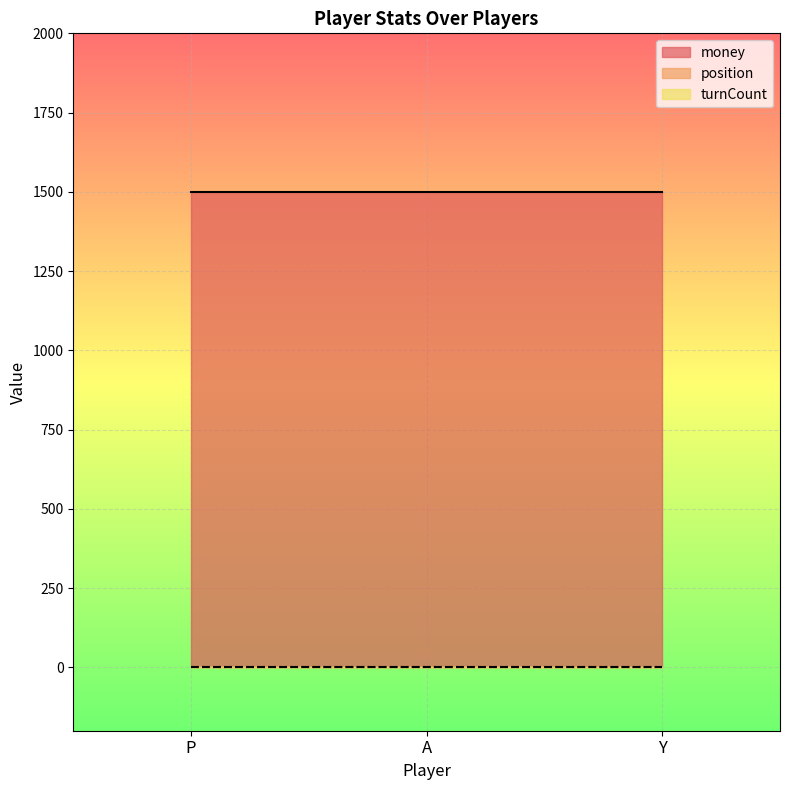

Rank the series at Y from highest to lowest value.

money, position, turnCount